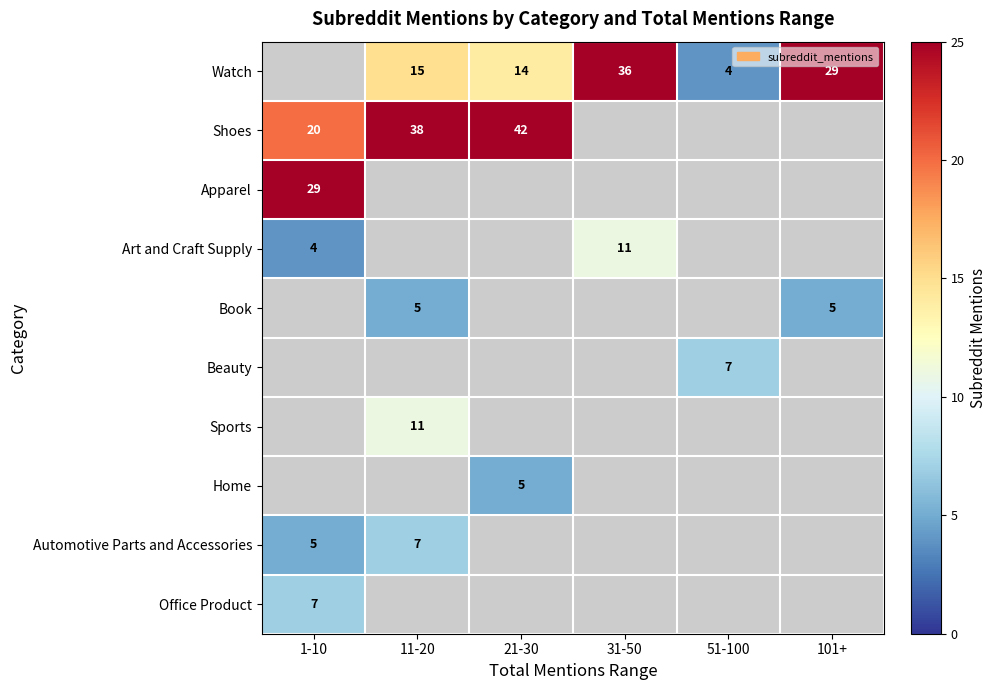

The value of Beauty at 51-100 is 3. True or false?

False